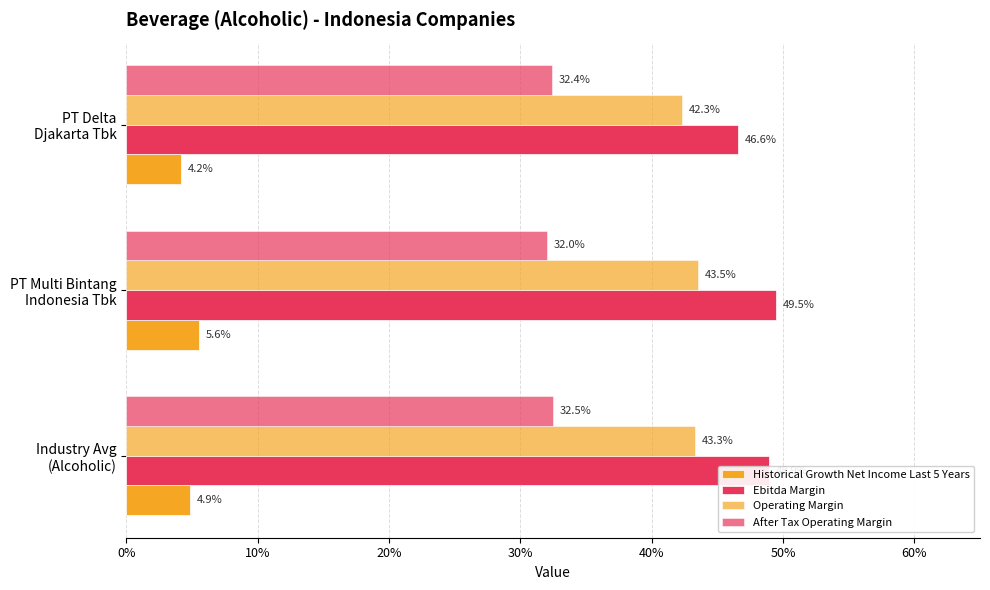

Rank the series by their maximum value, from lowest to highest.

Historical Growth Net Income Last 5 Years, After Tax Operating Margin, Operating Margin, Ebitda Margin